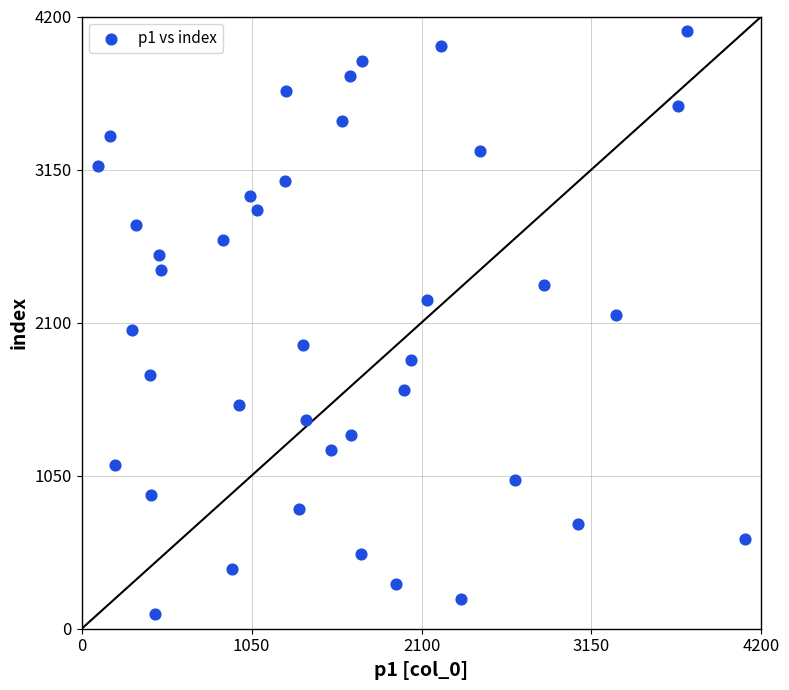

What is the range of Y values (max minus min)?

4000.0